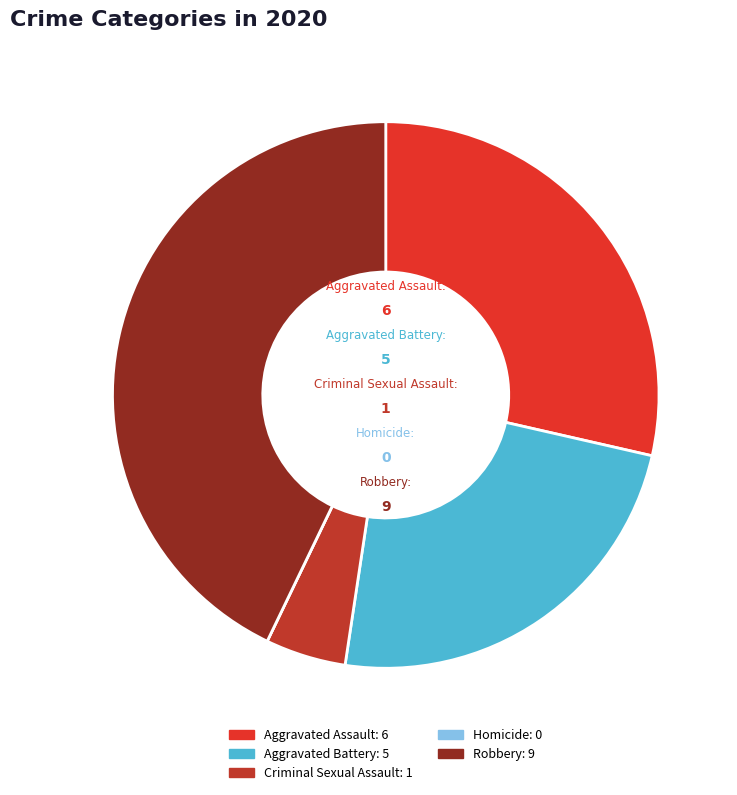

Is there a majority slice in this chart?

No